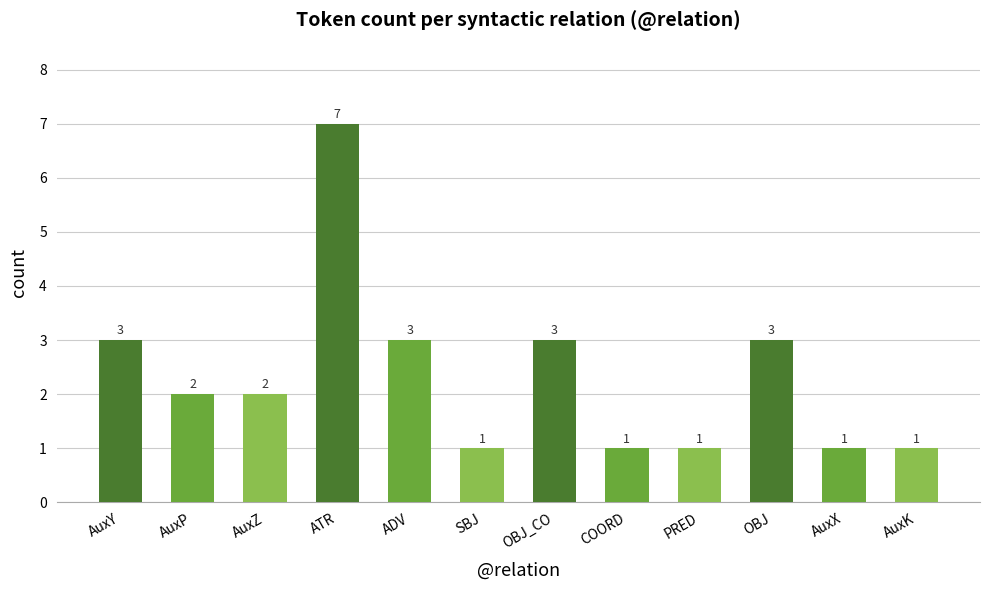

Reading left to right, list all the values displayed in this chart.

3	2	2	7	3	1	3	1	1	3	1	1